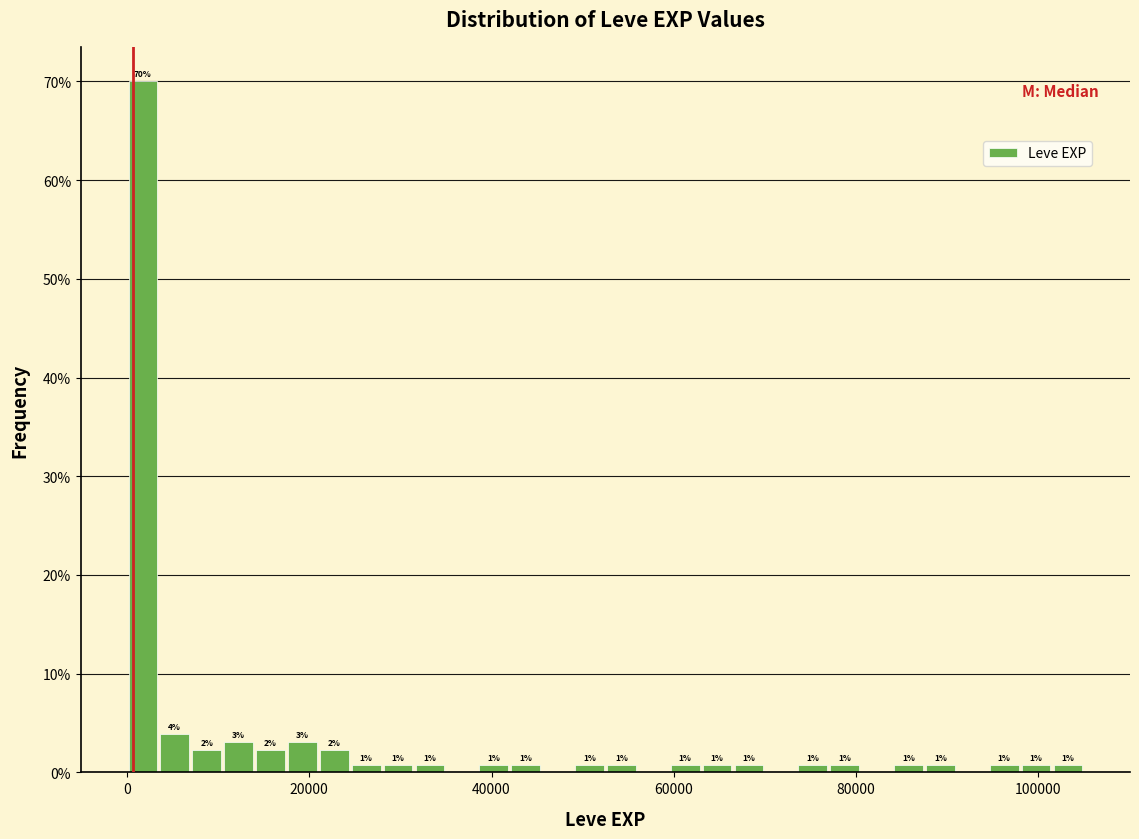

Read against the x-axis, roughly where is the centre of the tallest bar?

2000